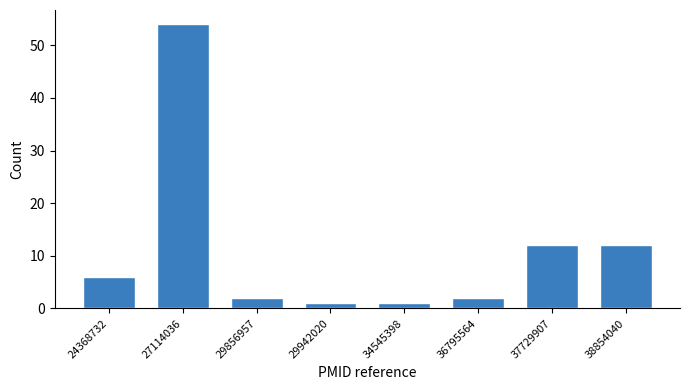

Reading right to left, transcribe all the data shown in this chart.

12	12	2	1	1	2	54	6